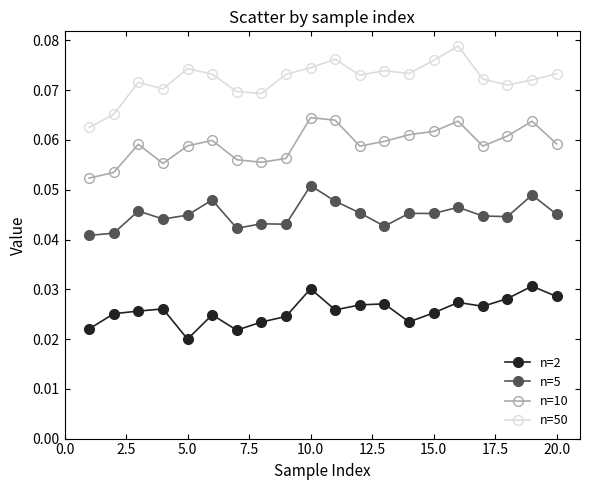

True or false: n=10 and n=50 cross at least once.

False